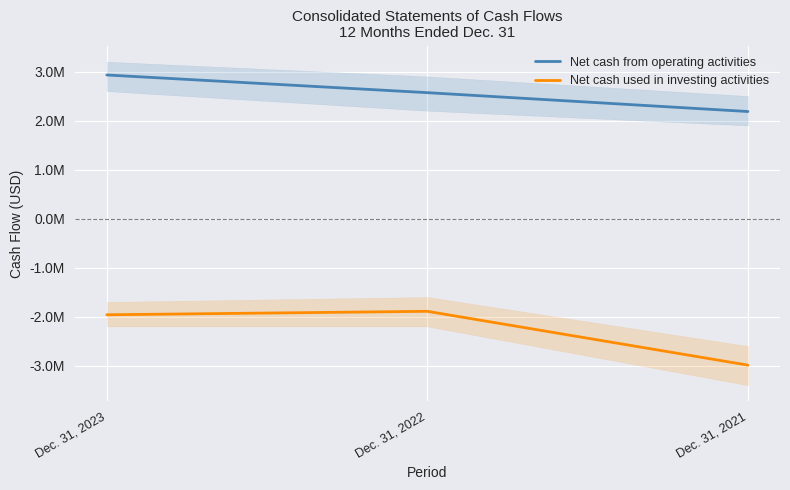

At which label is Net cash from operating activities closest to 2556612?

Dec. 31, 2022